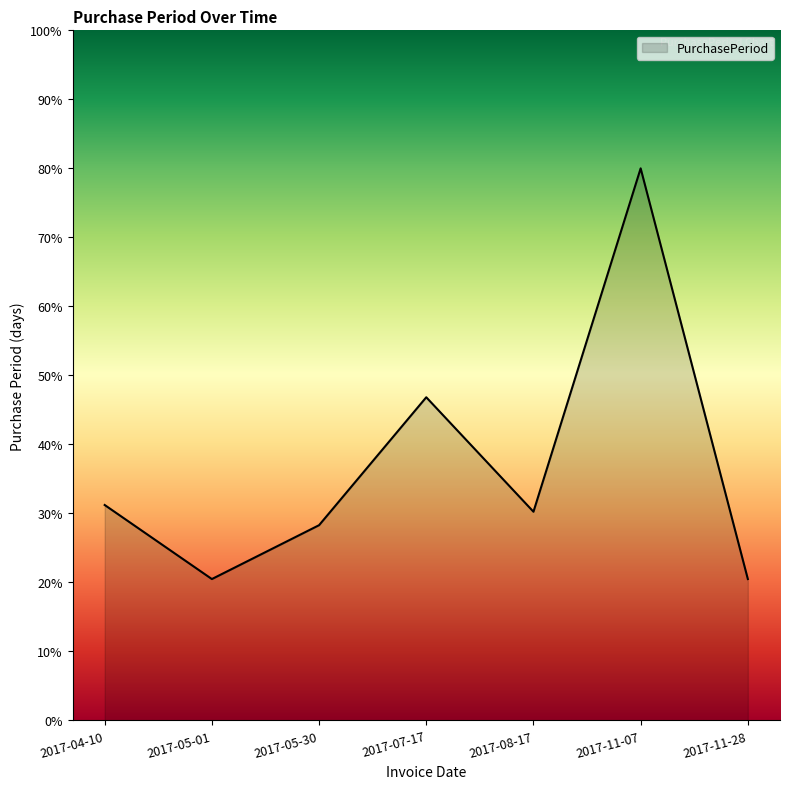

What is the approximate value at 2017-08-17?

30.2